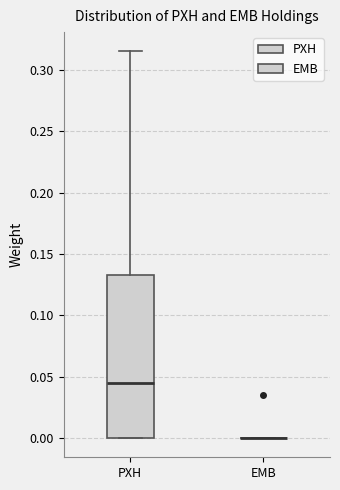

Reading left to right, transcribe this box plot: for each box, give where its median line is, the range the box spans, and where its two whiskers end, as read against the y-axis. The values are not printed on the chart, so give them approximately, as read against the axis.

PXH: median 0.045, box 0.000 to 0.130, whiskers 0.000 to 0.315
EMB: box collapsed to a line at 0.000, whiskers 0.000 to 0.000